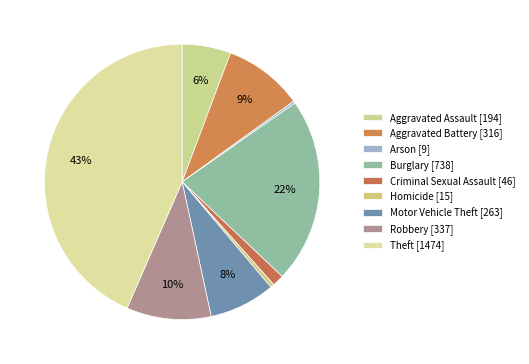

To the nearest percent, what percentage of the pie is Theft?

43%